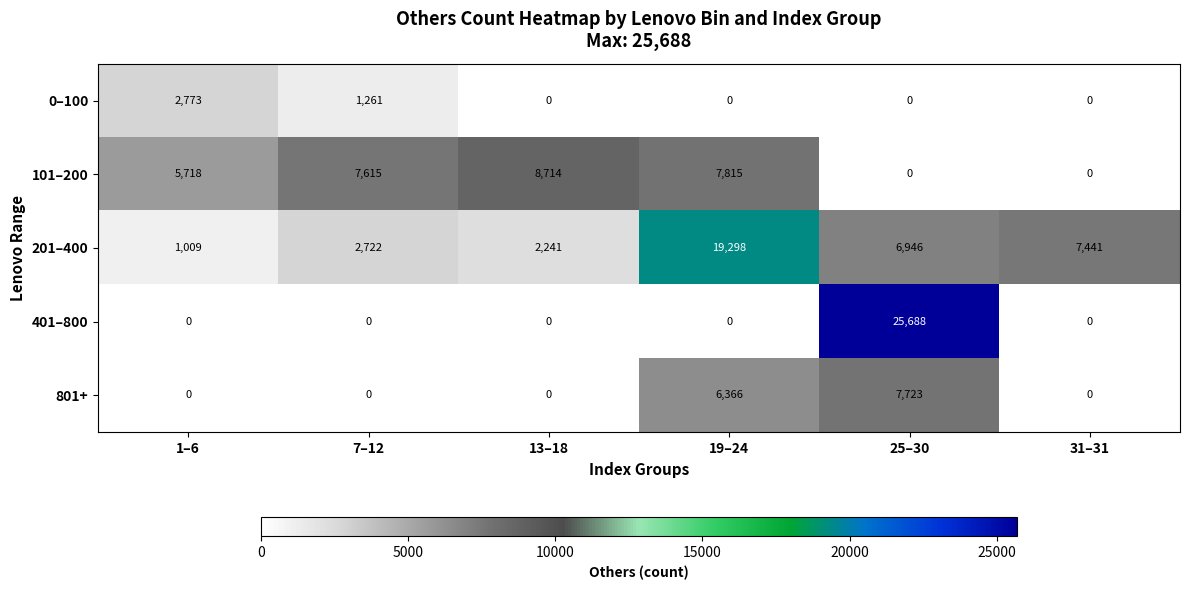

What is the difference between the second highest and minimum values in the 101–200 series?

7815